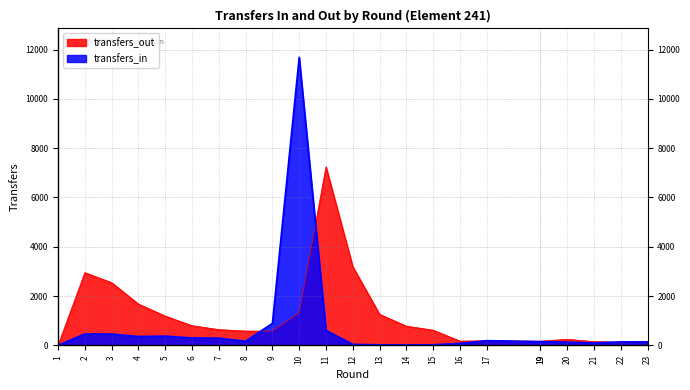

Which series ends up on top after the final intersection of transfers_in and transfers_out?

transfers_out